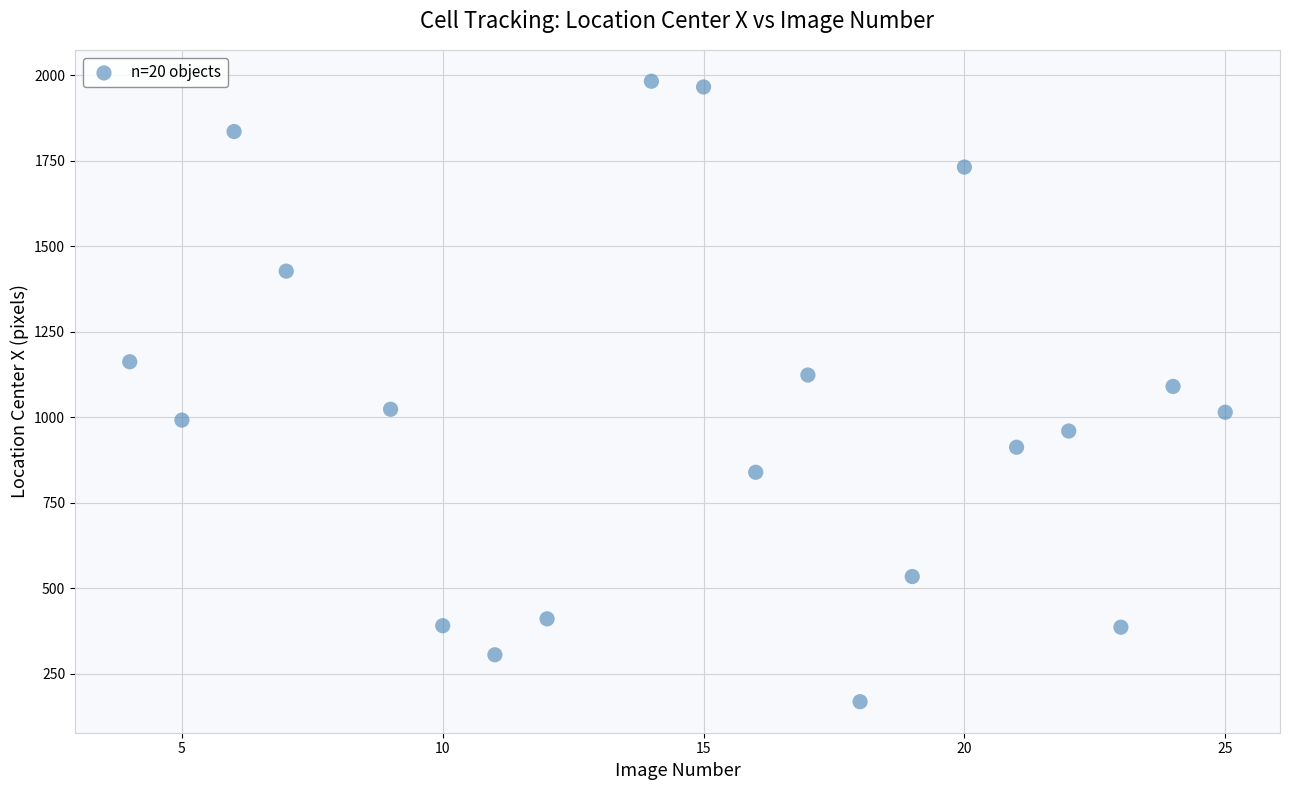

What is the range of Y values (max minus min)?

1814.8